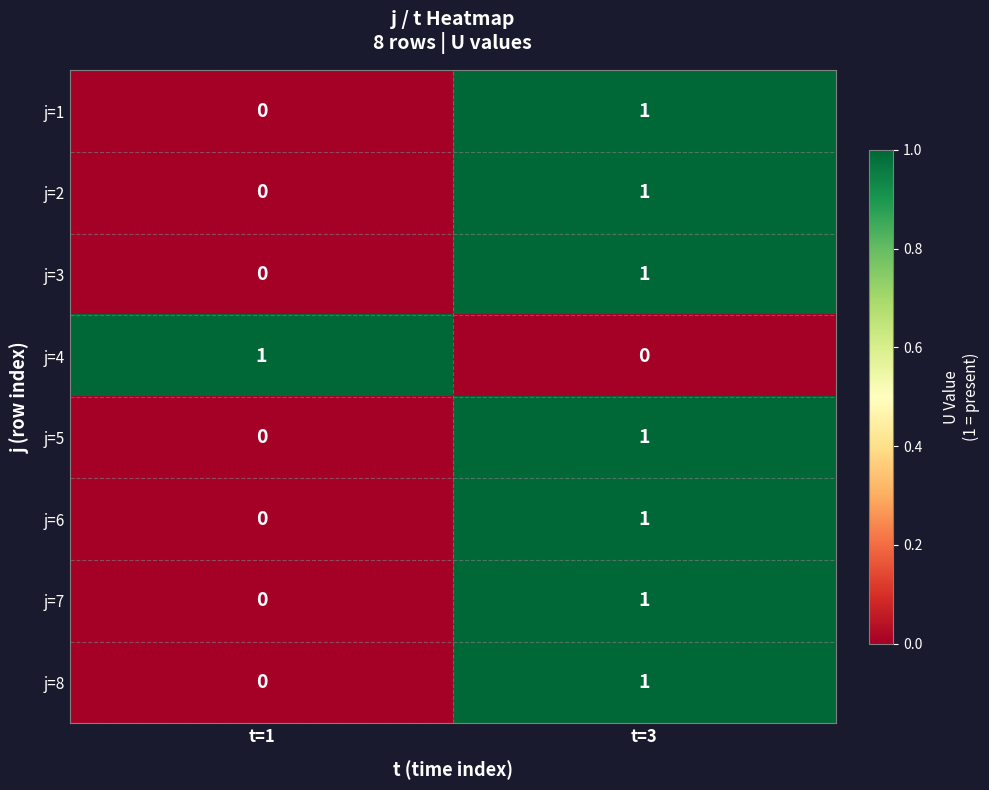

Where is j=1 nearest to the value 0?

t=1